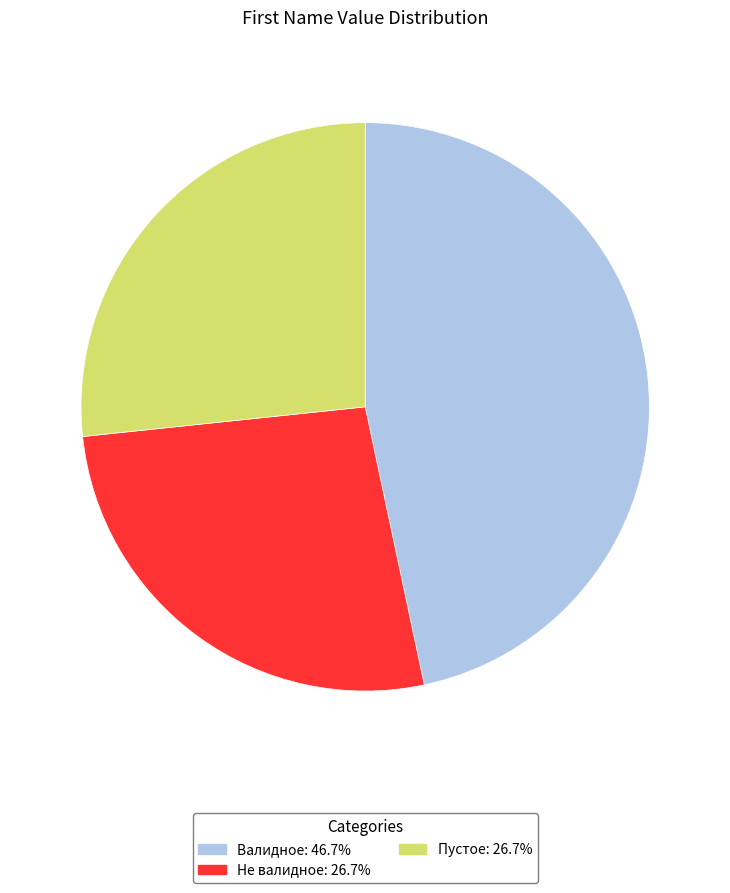

Does any single category account for the majority?

No